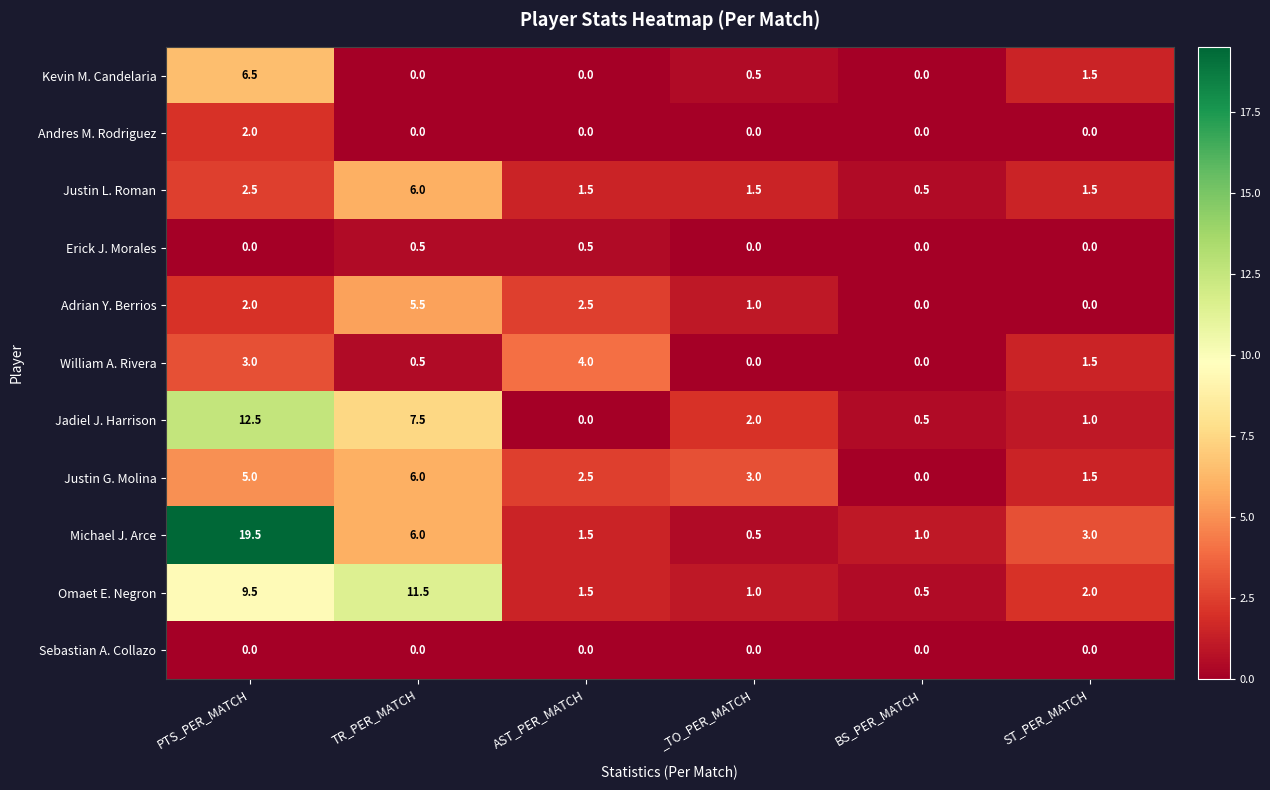

What is the difference between the highest and lowest values at _TO_PER_MATCH?

3.0